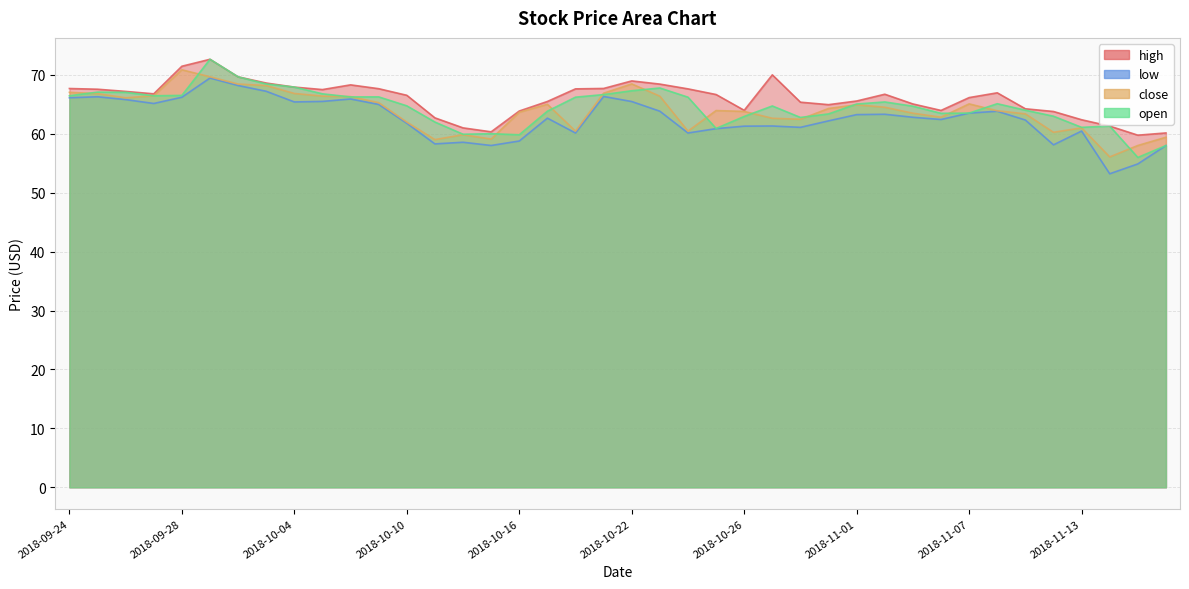

How many lines are shown in the chart?

4